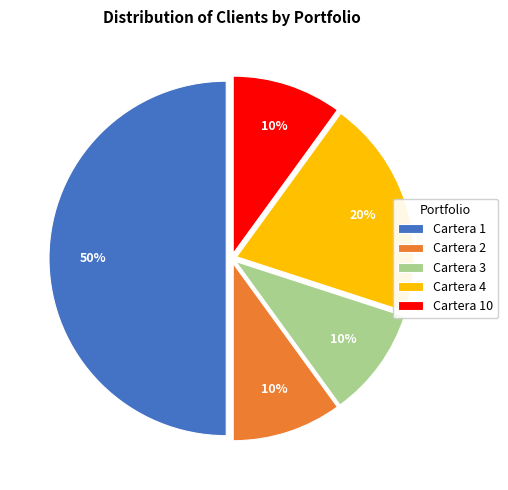

The Cartera 4 slice represents 20% of the pie. True or false?

True